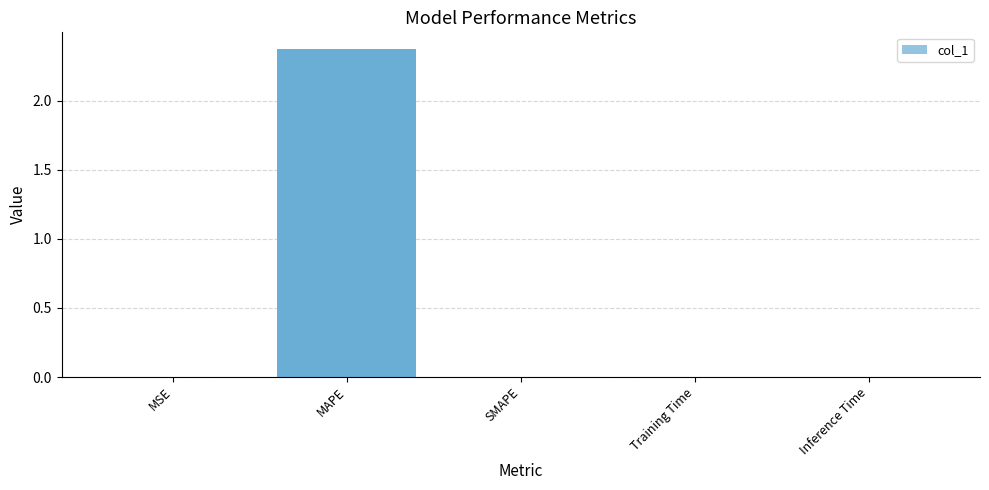

The chart shows a value of 0.0 at Inference Time. True or false?

True